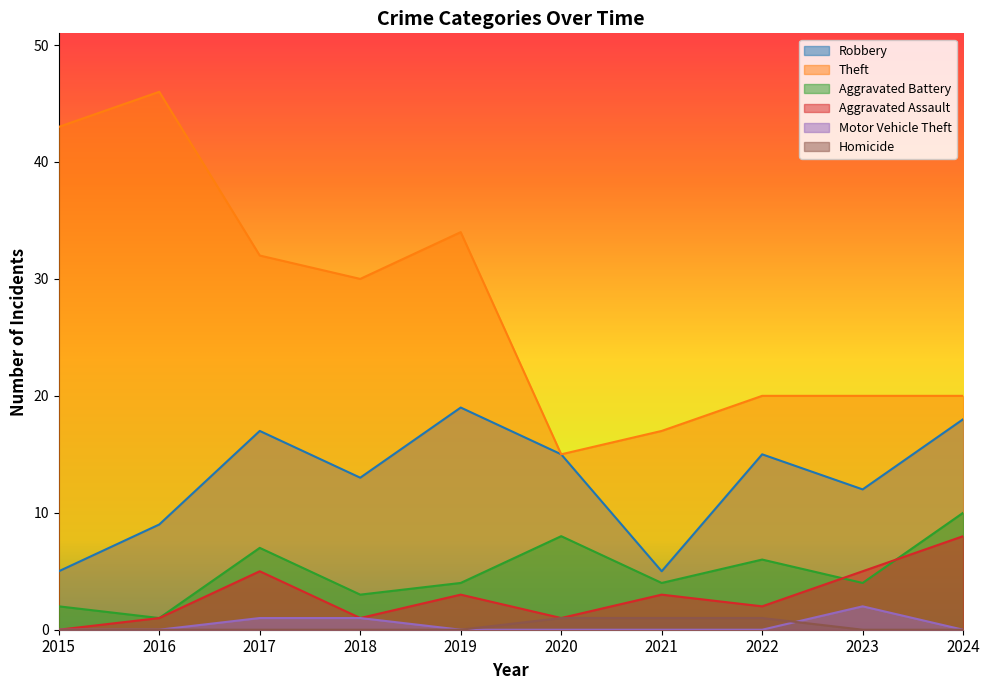

At which category does Aggravated Assault reach its first local valley?

2018